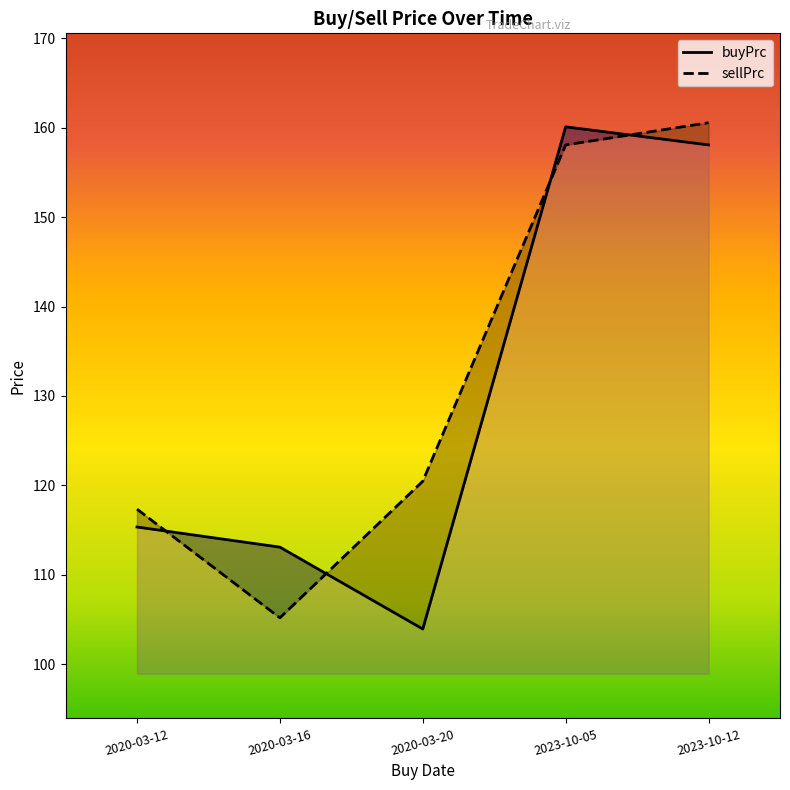

Where does the buyPrc series first go above 115?

2020-03-12